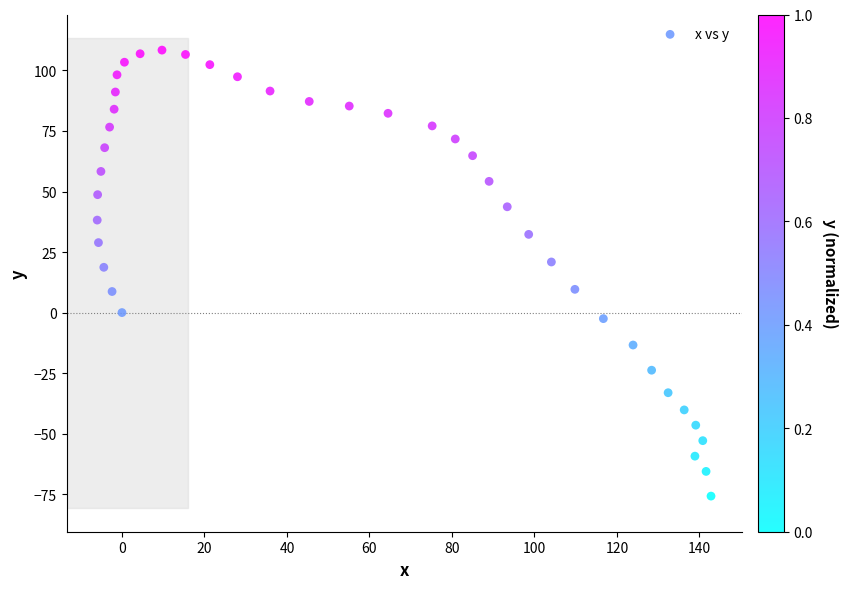

What is the range of Y values (max minus min)?

184.2